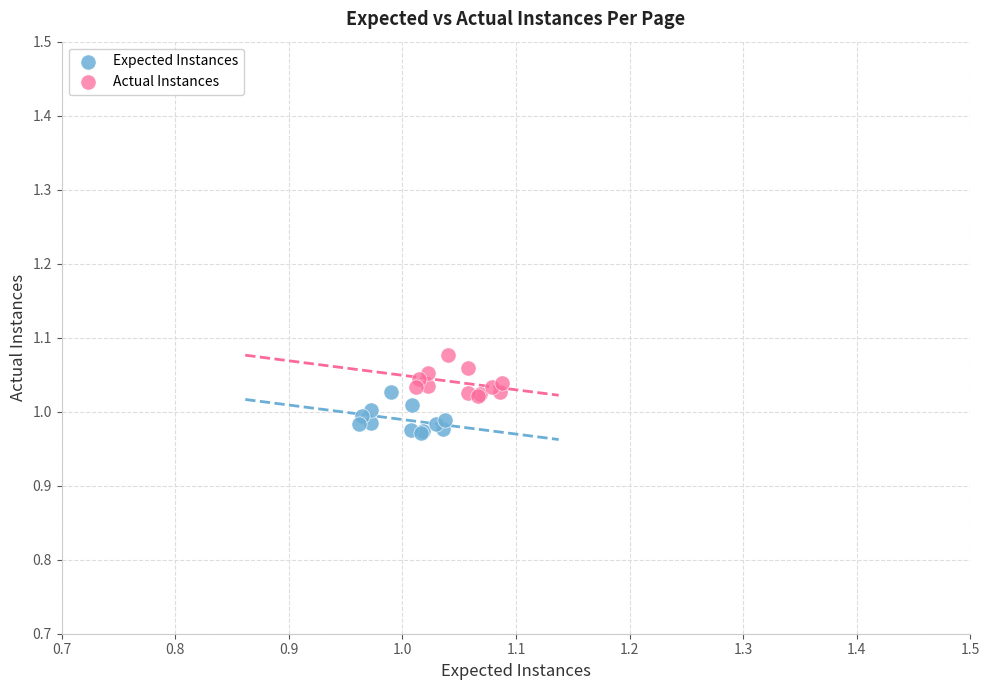

Which series reaches the minimum Y coordinate?

Expected Instances